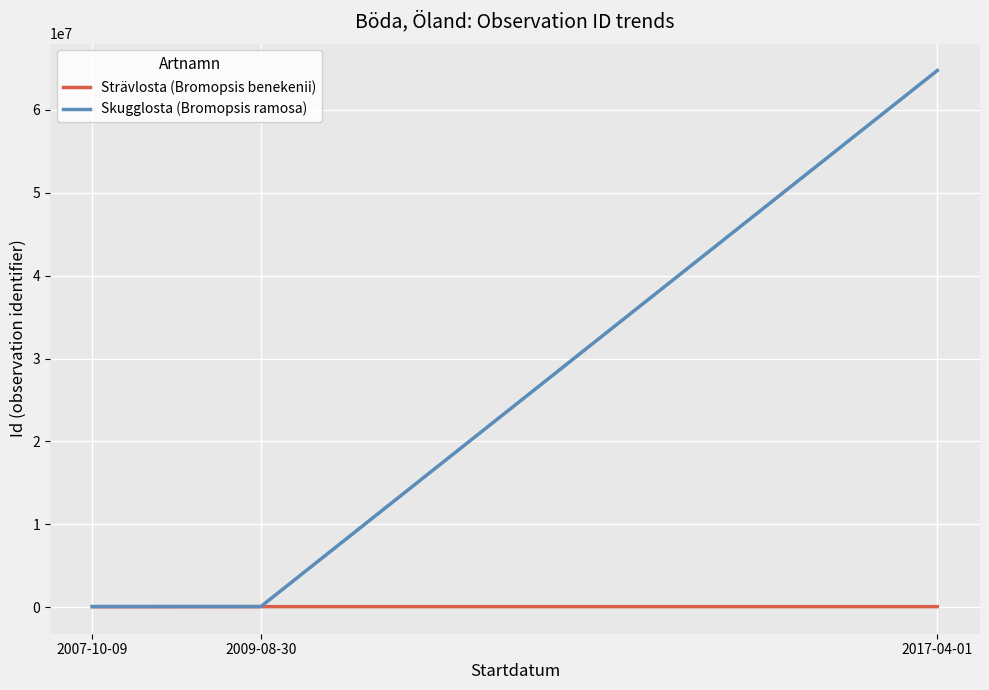

What is the value of the Strävlosta (Bromopsis benekenii) point at the 3rd from the left?

87320